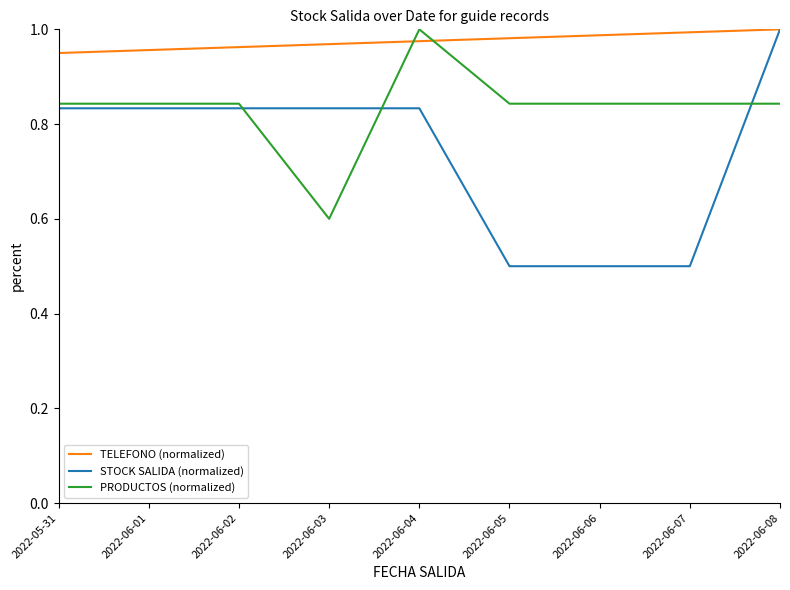

Which series has the largest range (max minus min)?

STOCK SALIDA (normalized)